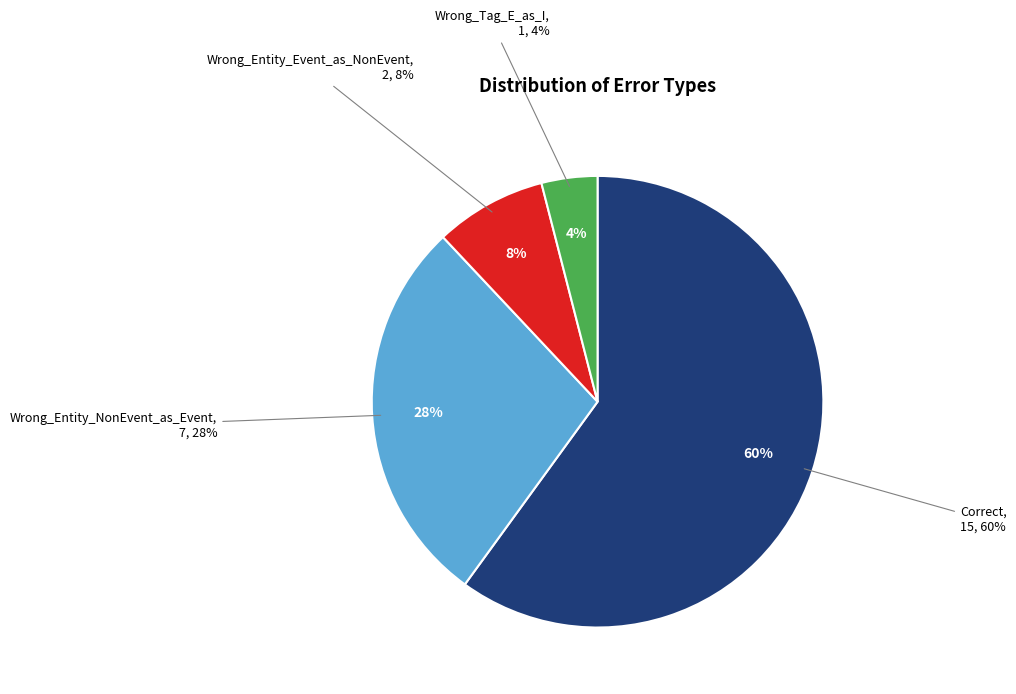

Which slice represents more than half of the pie?

Correct